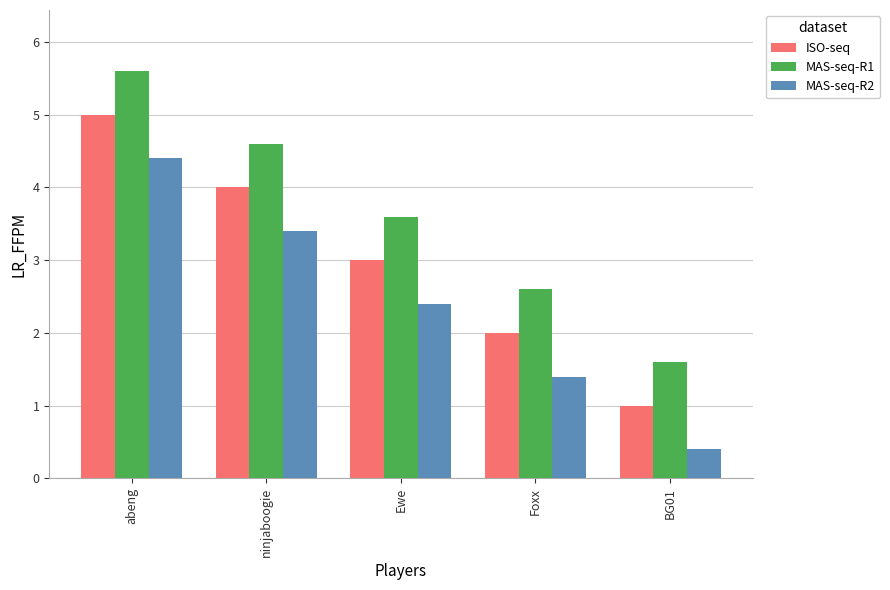

What is the difference between the MAS-seq-R1 values at Foxx and BG01?

1.0